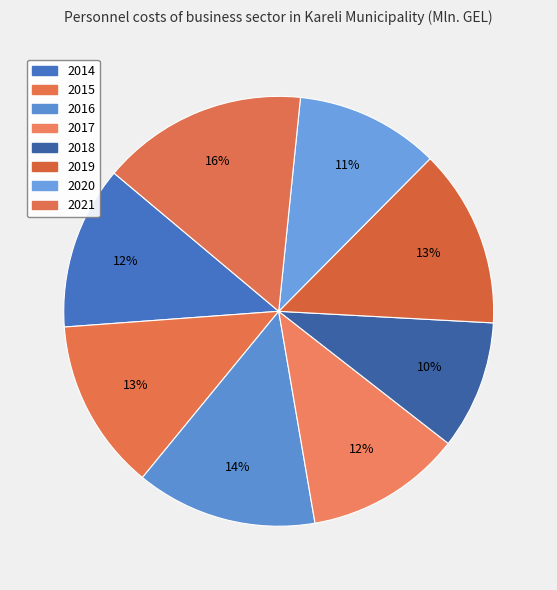

True or false: 2018 accounts for 10% of the total.

True